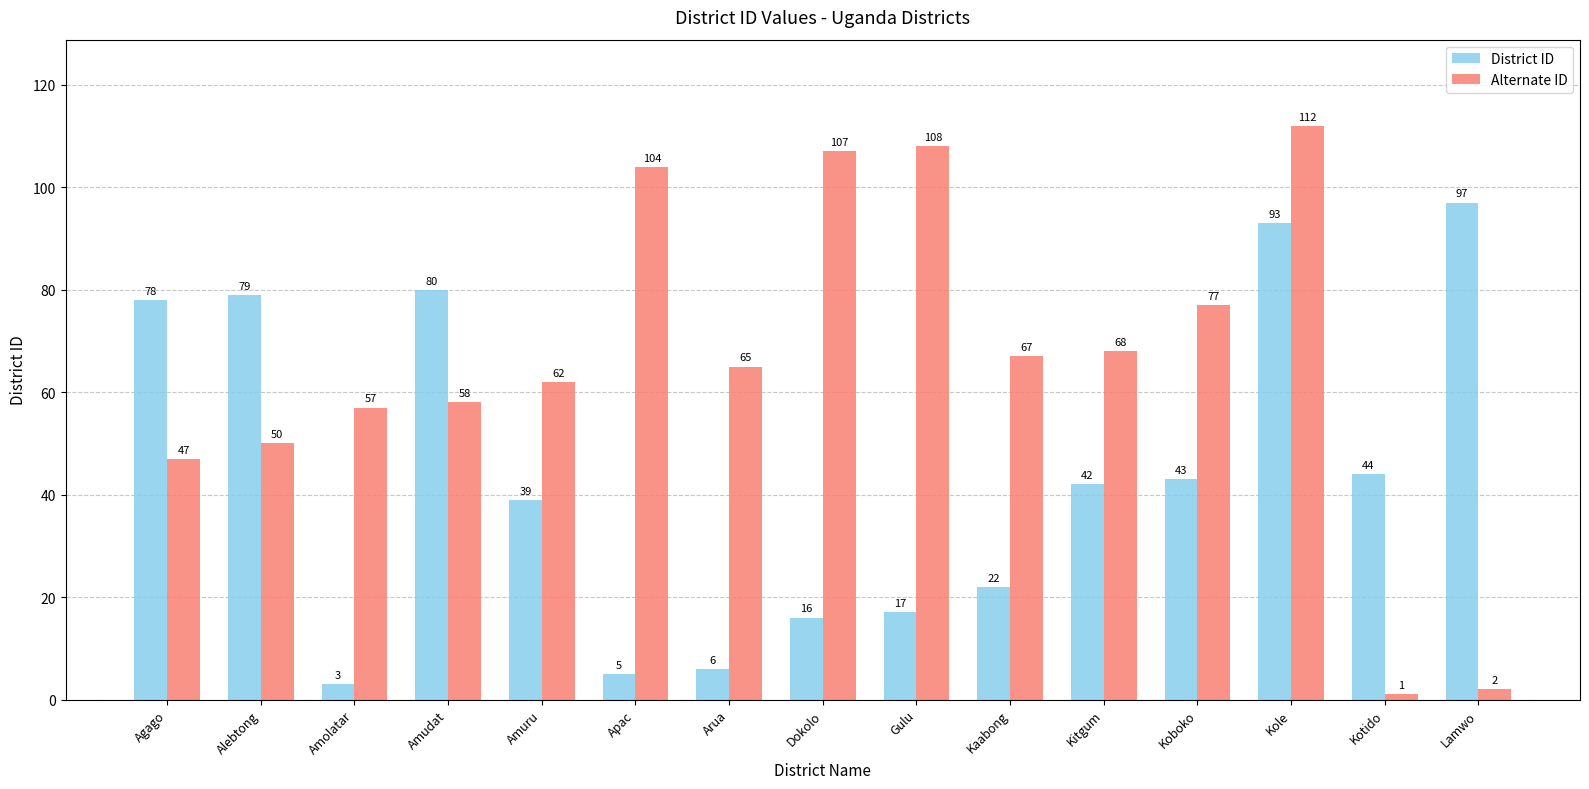

What position from the left is Alebtong?

2